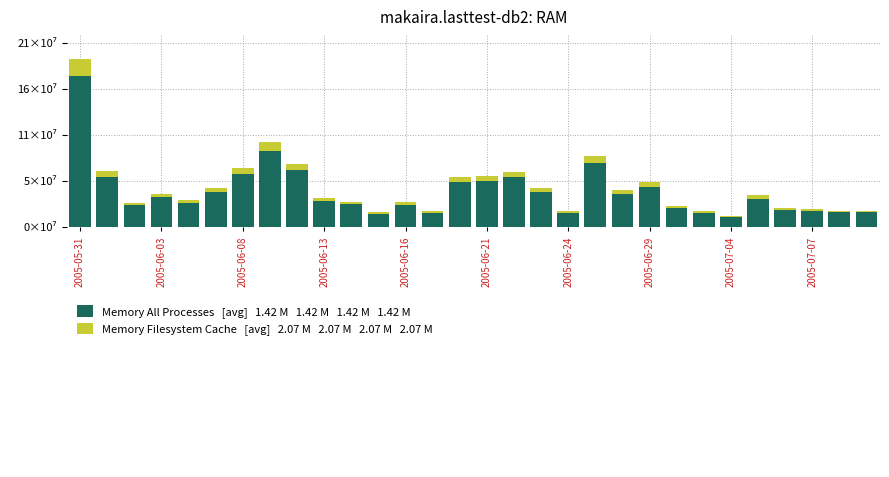

Is it true that Memory All Processes equals 41184841 at 17?

True